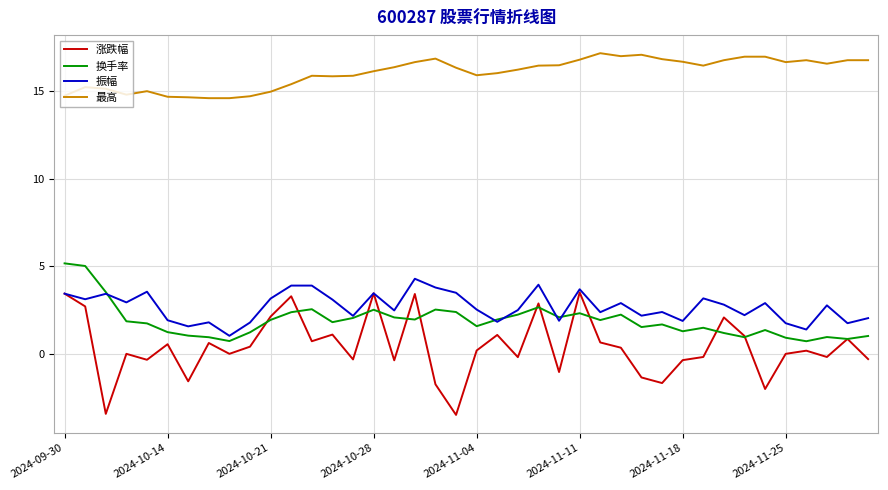

True or false: 最高 and 涨跌幅 cross at least once.

False